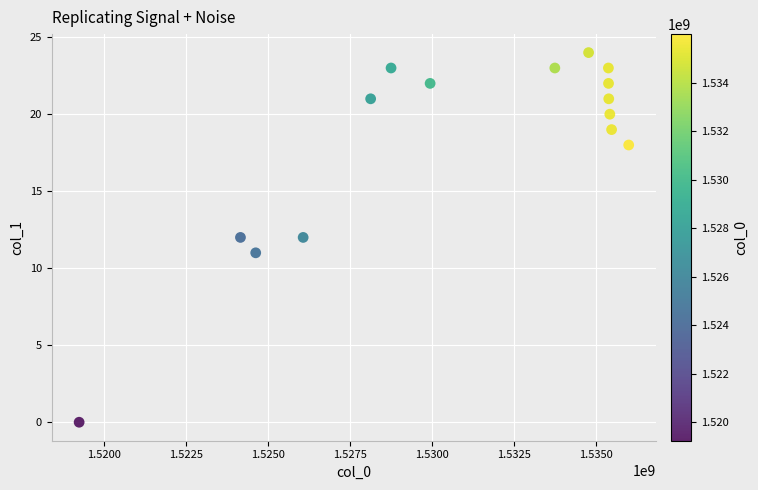

What is the range of X values (max minus min)?

16767598